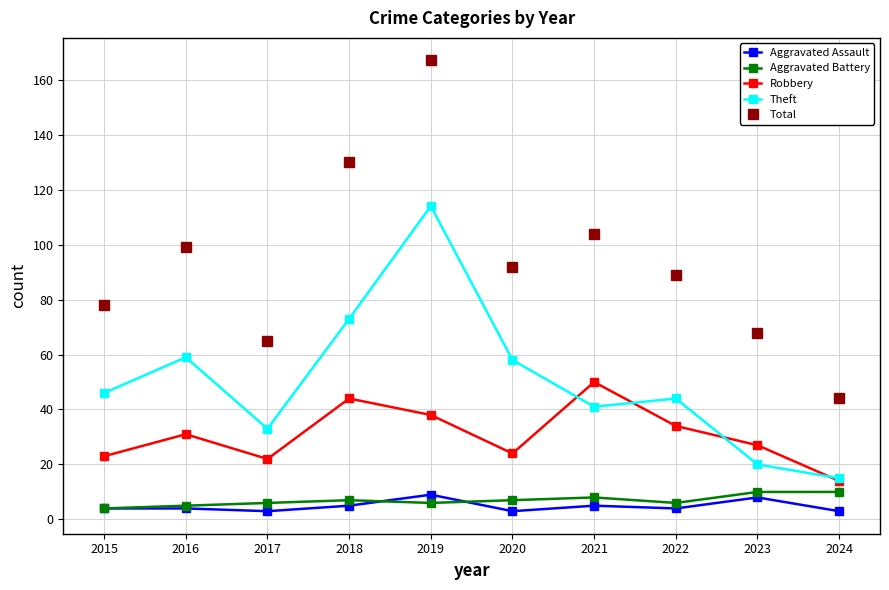

What is the value of the Robbery point at the 7th from the left?

50